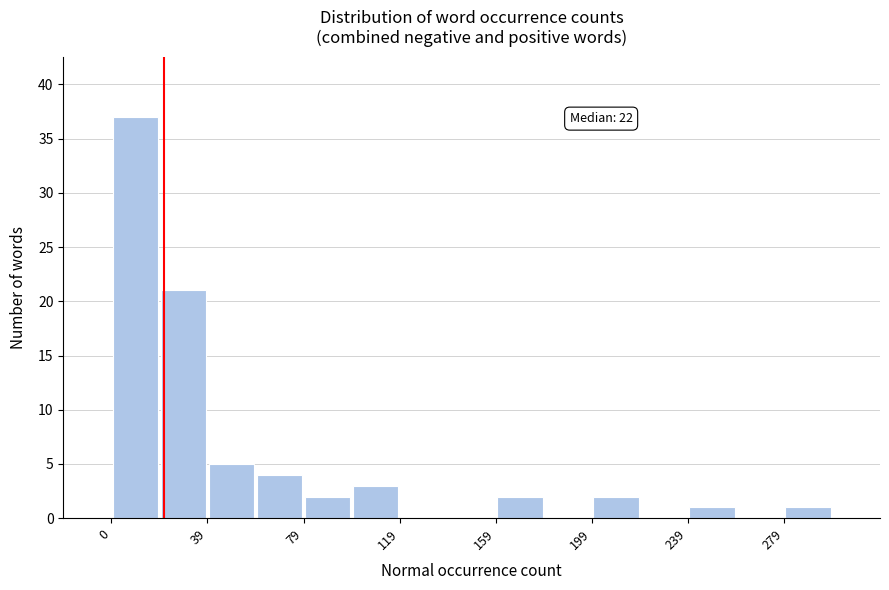

Read against the x-axis, roughly where is the centre of the tallest bar?

10